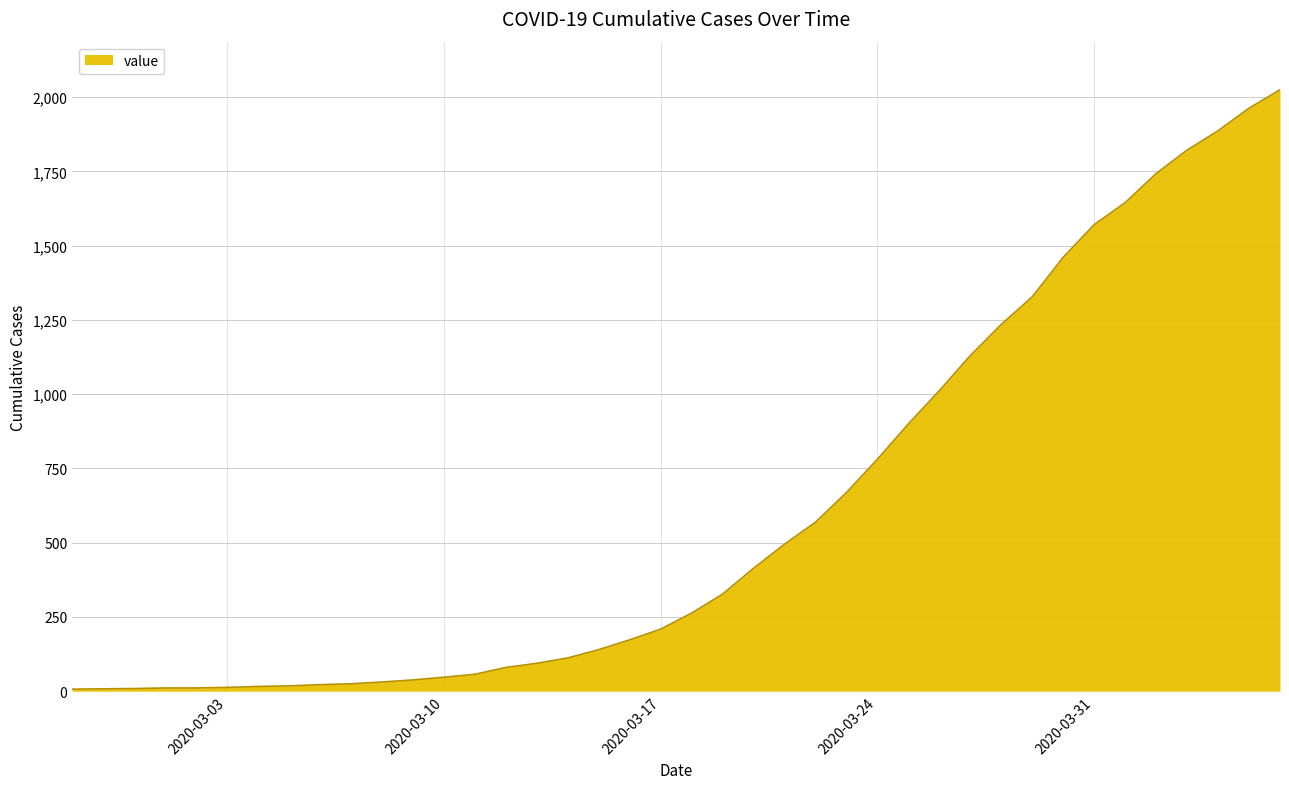

What is the maximum value shown in the chart?

2025